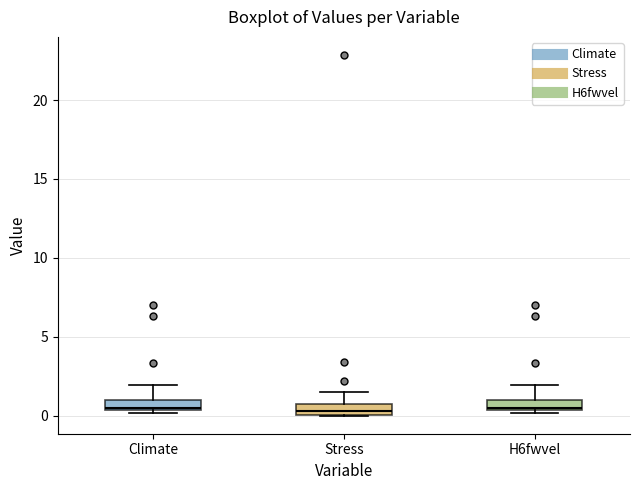

Where does the upper whisker of the box for H6fwvel end on the y-axis? The values are not printed on the chart, so give them approximately, as read against the axis.

2.0